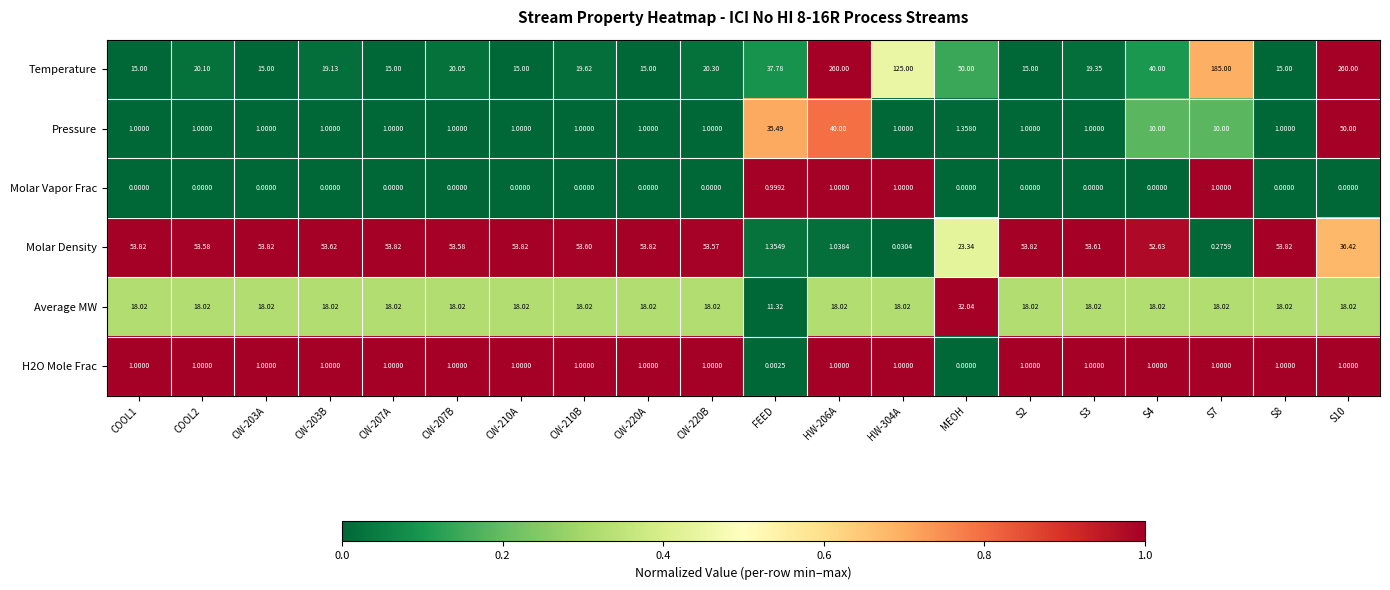

Between COOL2 and MEOH, which series saw the biggest shift?

Molar Density